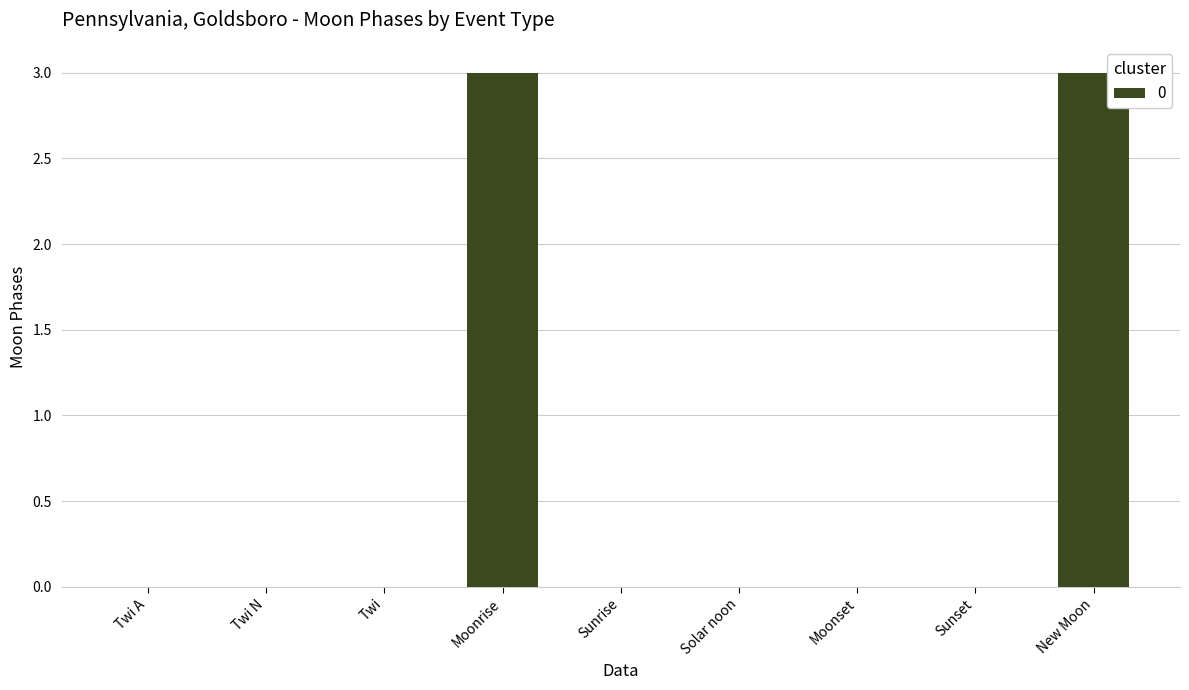

What is the sum of the values at Moonset and Moonrise?

3